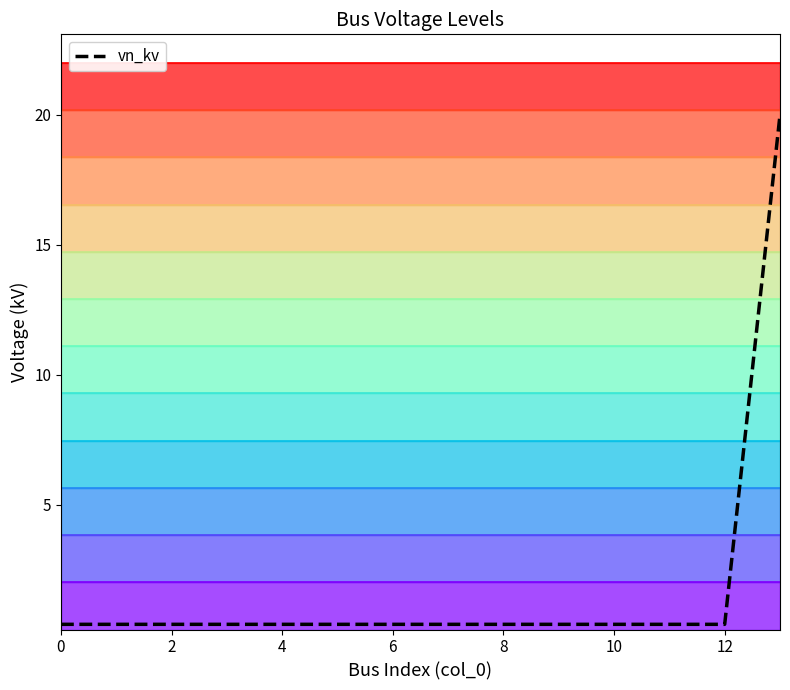

The value at 7 is 0.5. True or false?

False